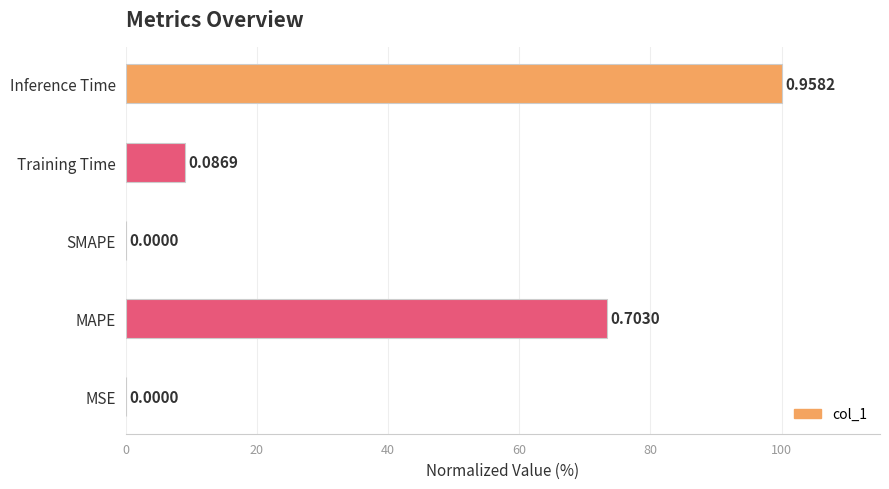

Are the bars horizontal?

Yes